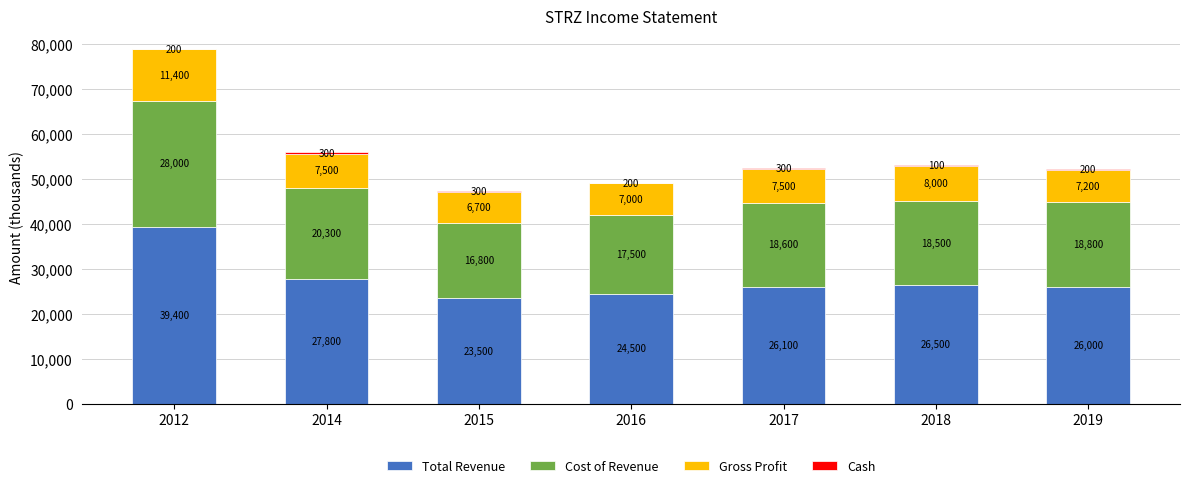

At which label does Total Revenue reach its peak?

2012